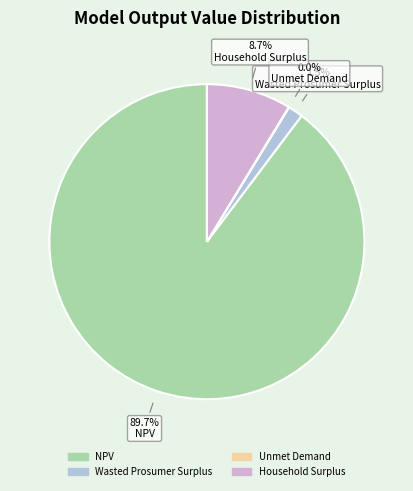

What is the total percentage of NPV and Wasted Prosumer Surplus?

91.3%